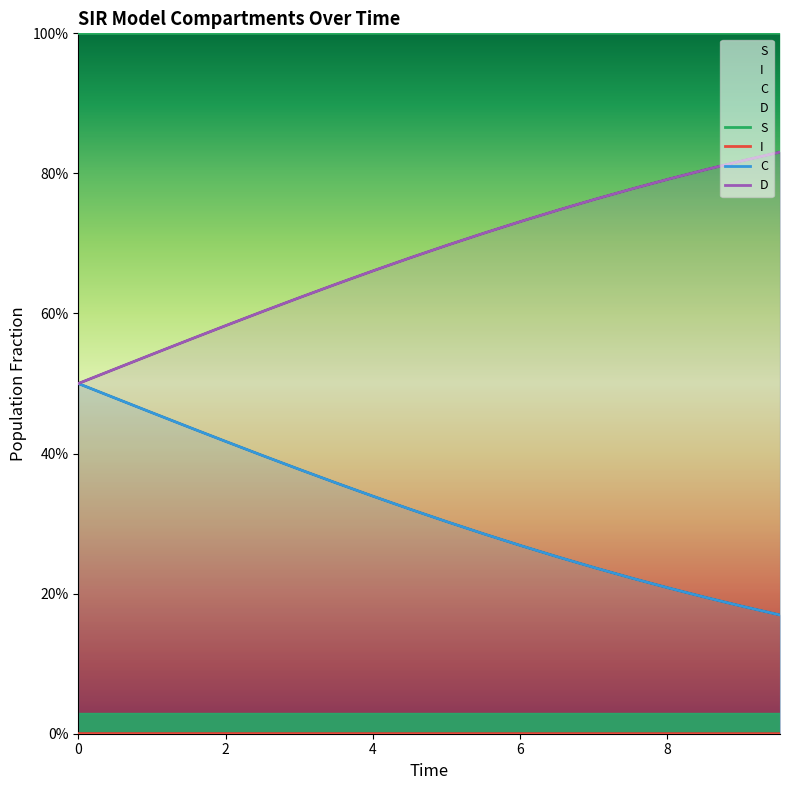

Reading left to right, what are all the values shown in this chart?

S: 1.0	1.0	1.0	1.0	1.0	1.0	1.0	1.0	1.0	1.0	1.0	1.0	1.0	1.0	1.0	1.0	1.0	1.0	1.0	1.0
I: 0.0	0.0	0.0	0.0	0.0	0.0	0.0	0.0	0.0	0.0	0.0	0.0	0.0	0.0	0.0	0.0	0.0	0.0	0.0	0.0
C: 0.5	0.5	0.5	0.4	0.4	0.4	0.4	0.4	0.3	0.3	0.3	0.3	0.3	0.3	0.2	0.2	0.2	0.2	0.2	0.2
D: 0.5	0.5	0.5	0.6	0.6	0.6	0.6	0.6	0.7	0.7	0.7	0.7	0.7	0.7	0.8	0.8	0.8	0.8	0.8	0.8